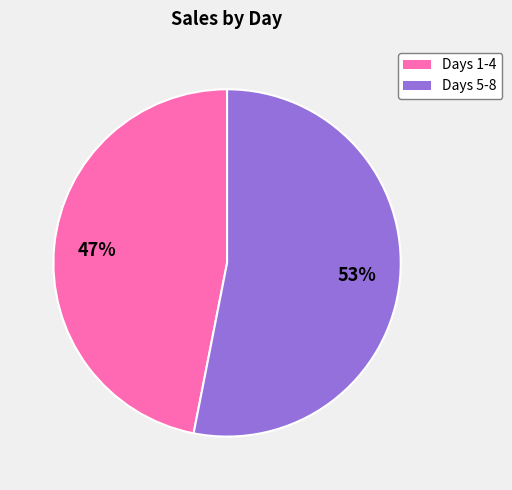

To the nearest percent, what is the average slice percentage?

50%